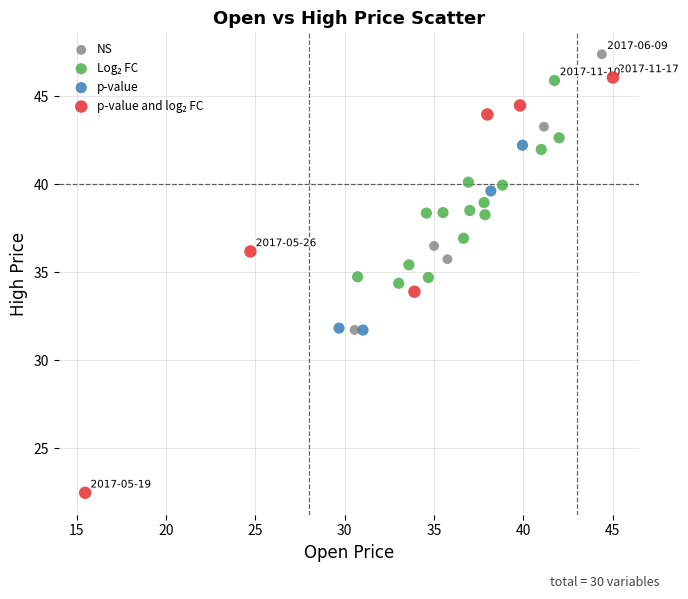

Which series contains the highest Y value?

NS